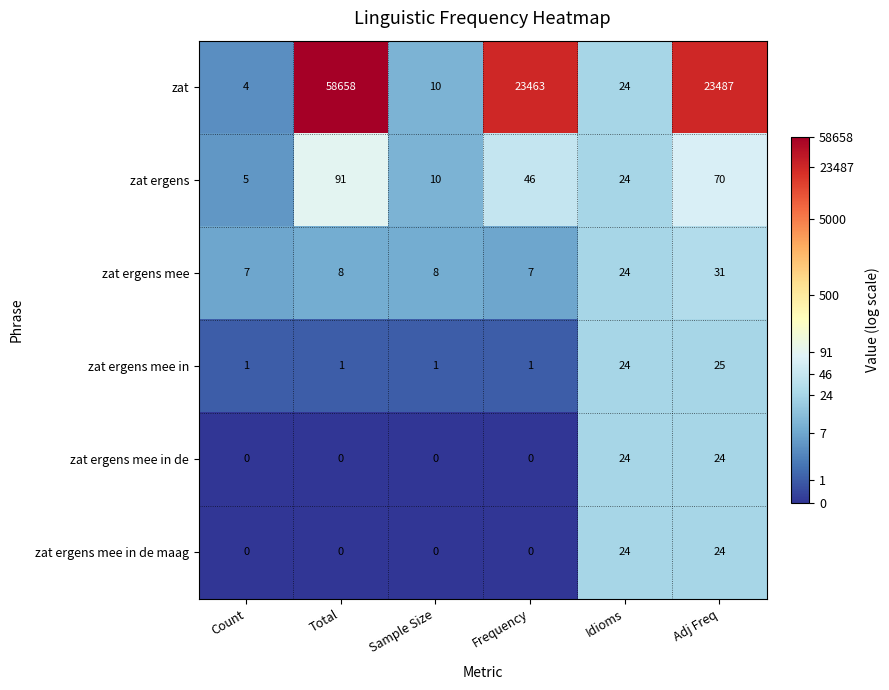

Is it true that zat equals 58658 at Total?

True